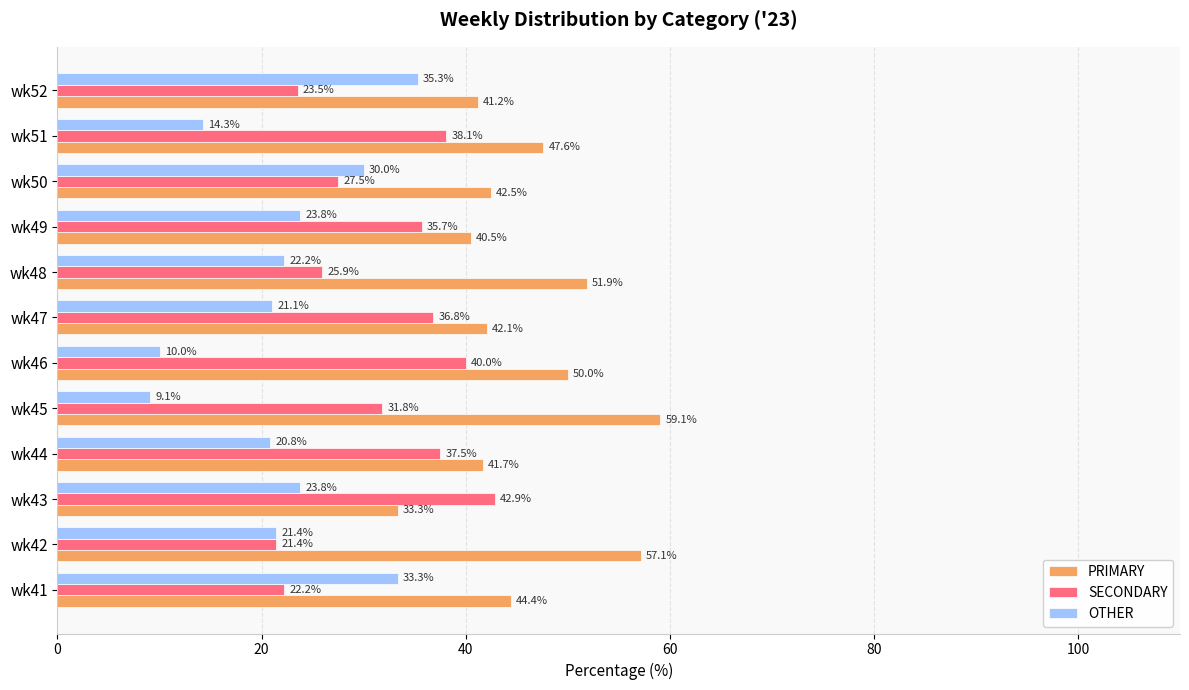

Is it true that SECONDARY equals 36.8 at wk47?

True